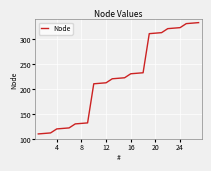

What is the average value?

222